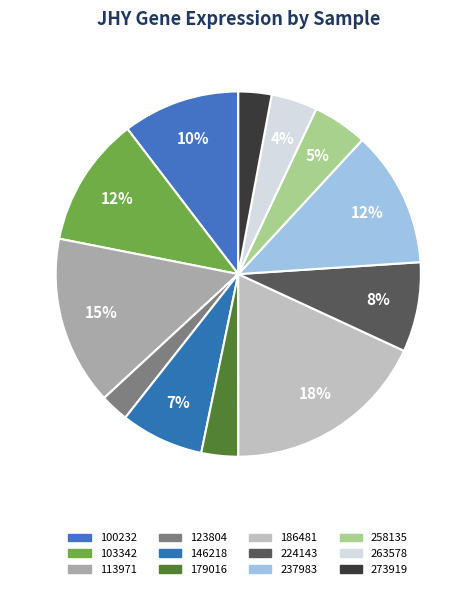

Count the number of slices in the pie.

12